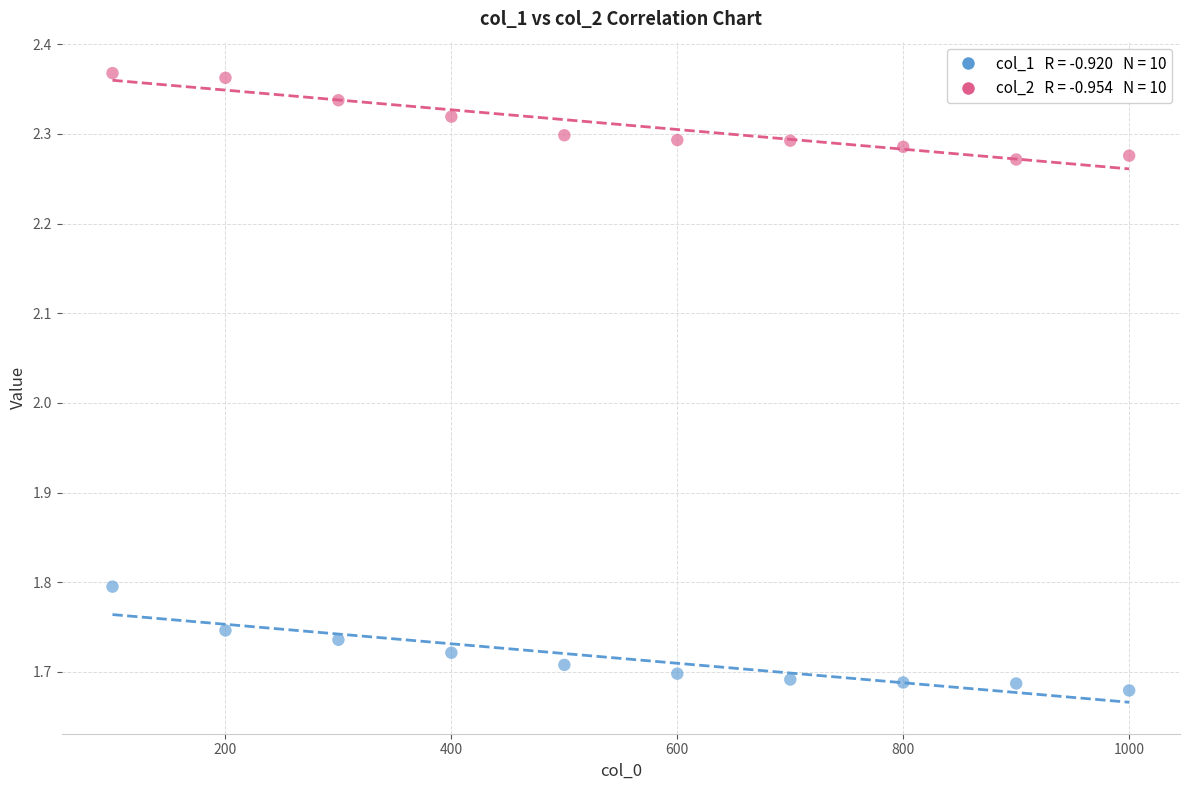

Across all data points, what is the range of X values (max minus min)?

900.0